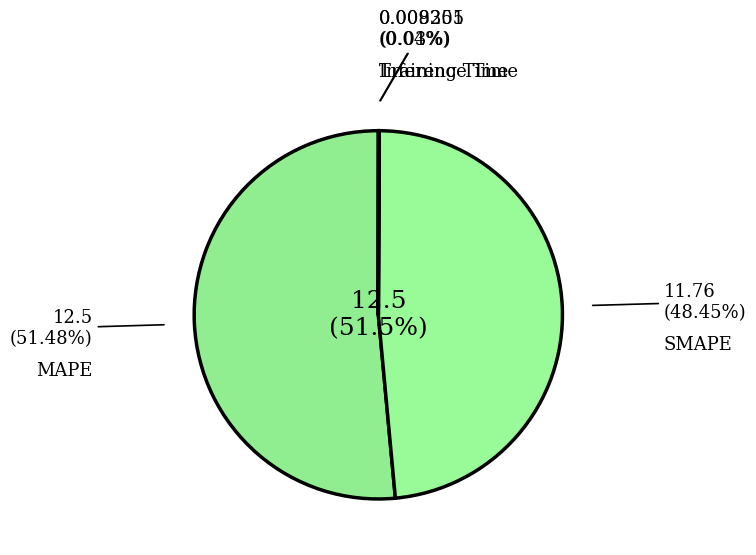

What is the largest slice in the pie chart?

MAPE